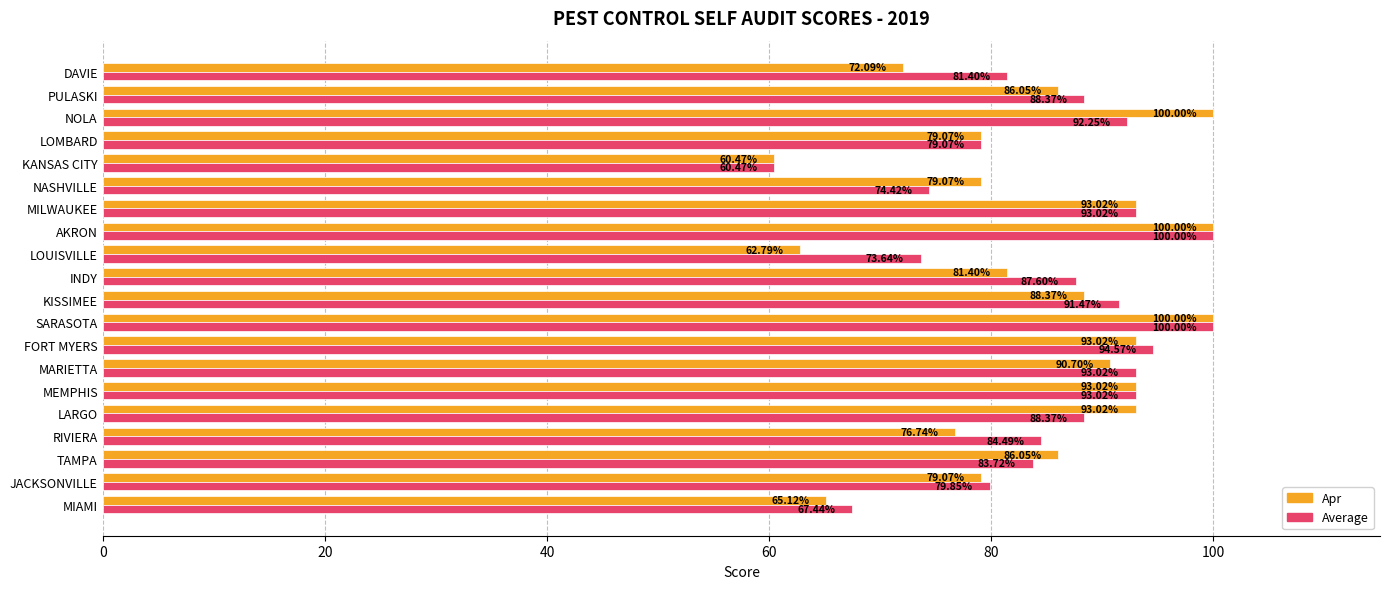

Which category has the lowest value in the Apr series?

KANSAS CITY